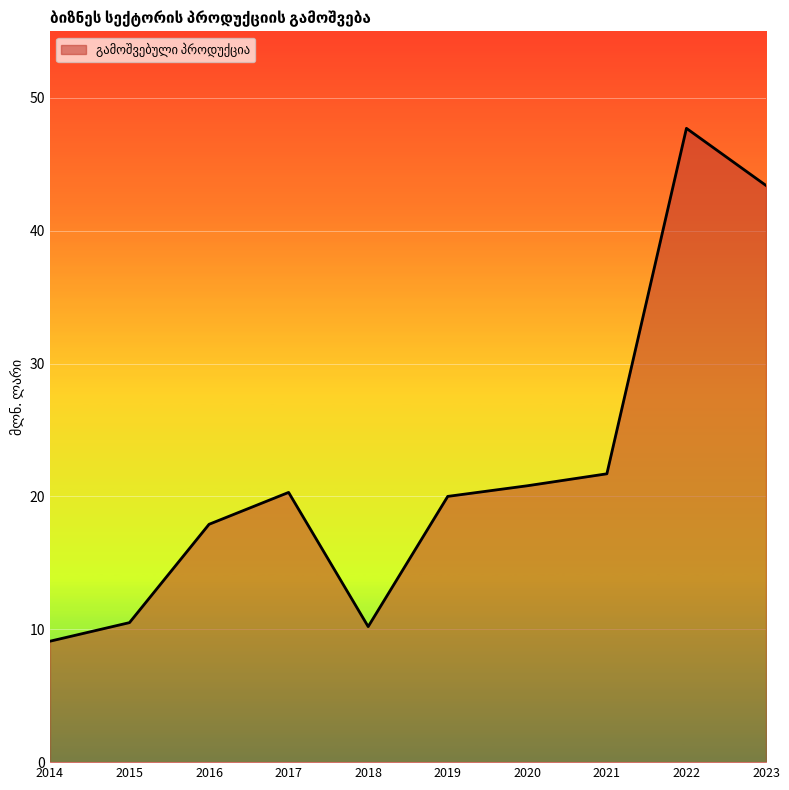

What is the difference between the maximum and second lowest values?

37.5